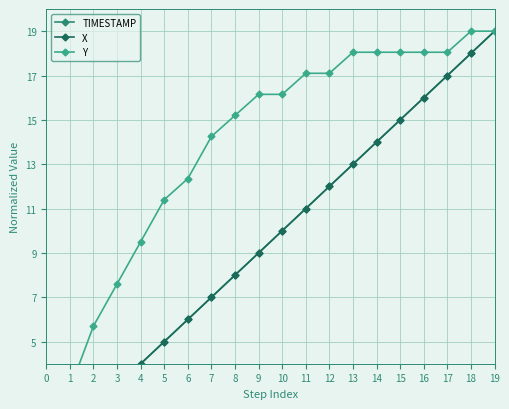

Rank the categories by X value from lowest to highest.

0, 1, 2, 3, 4, 5, 6, 7, 8, 9, 10, 11, 12, 13, 14, 15, 16, 17, 18, 19